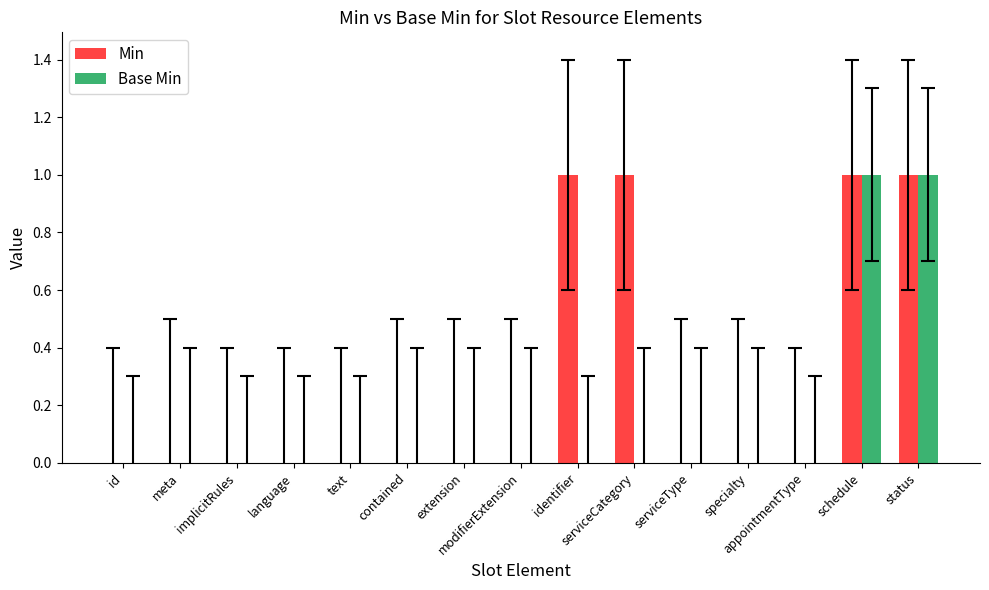

Which series has the largest total across all categories?

Min